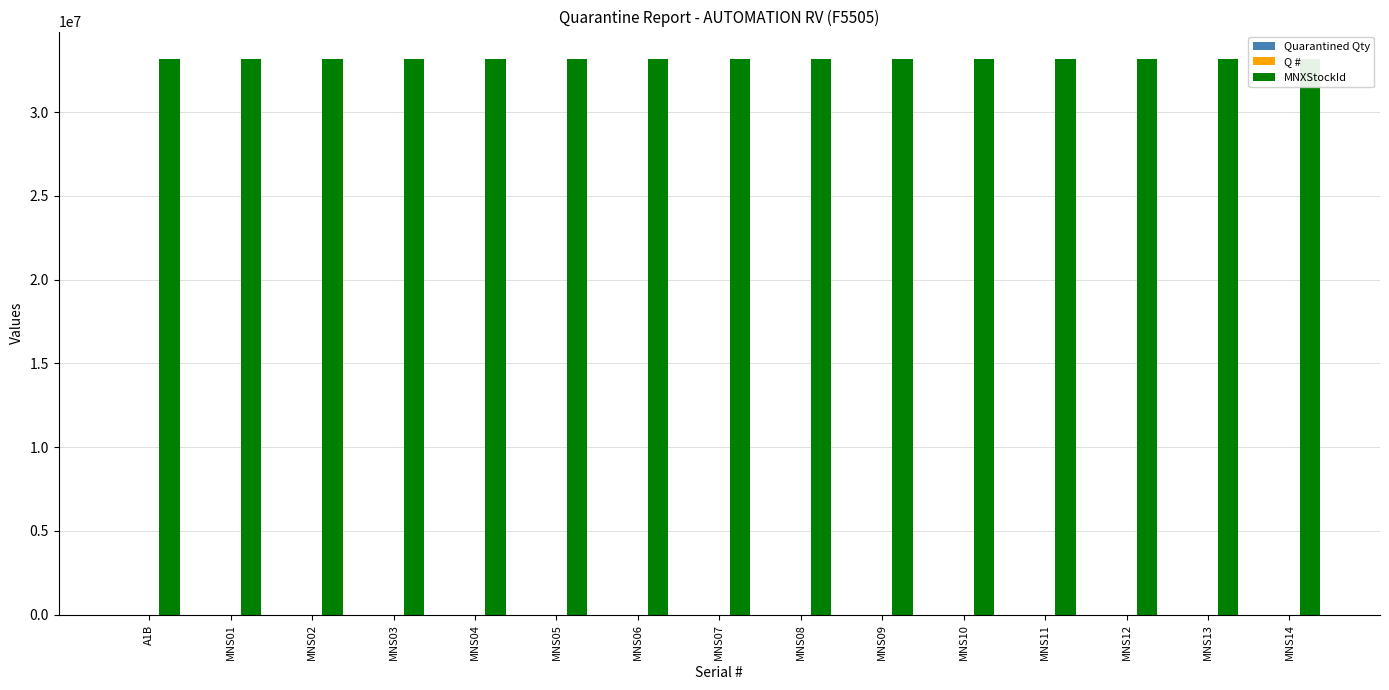

What is the maximum value shown in the chart?

33159227